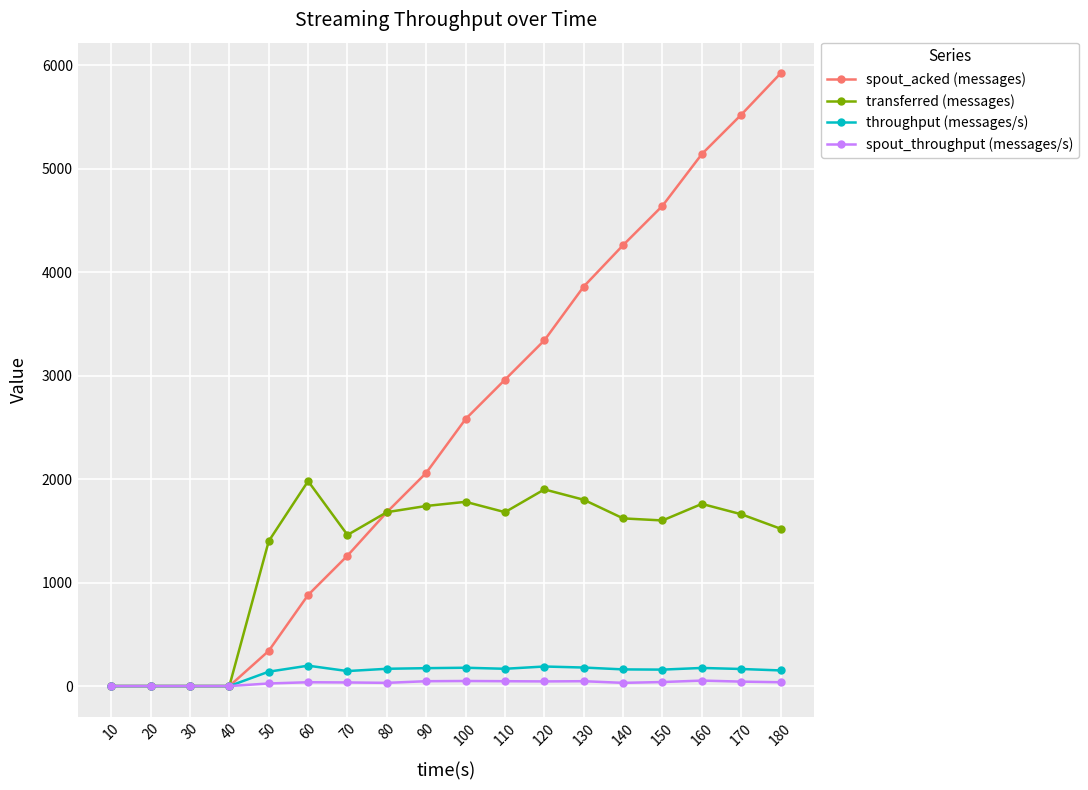

What is the difference between the second highest and second lowest values in the spout_acked (messages) series?

5520